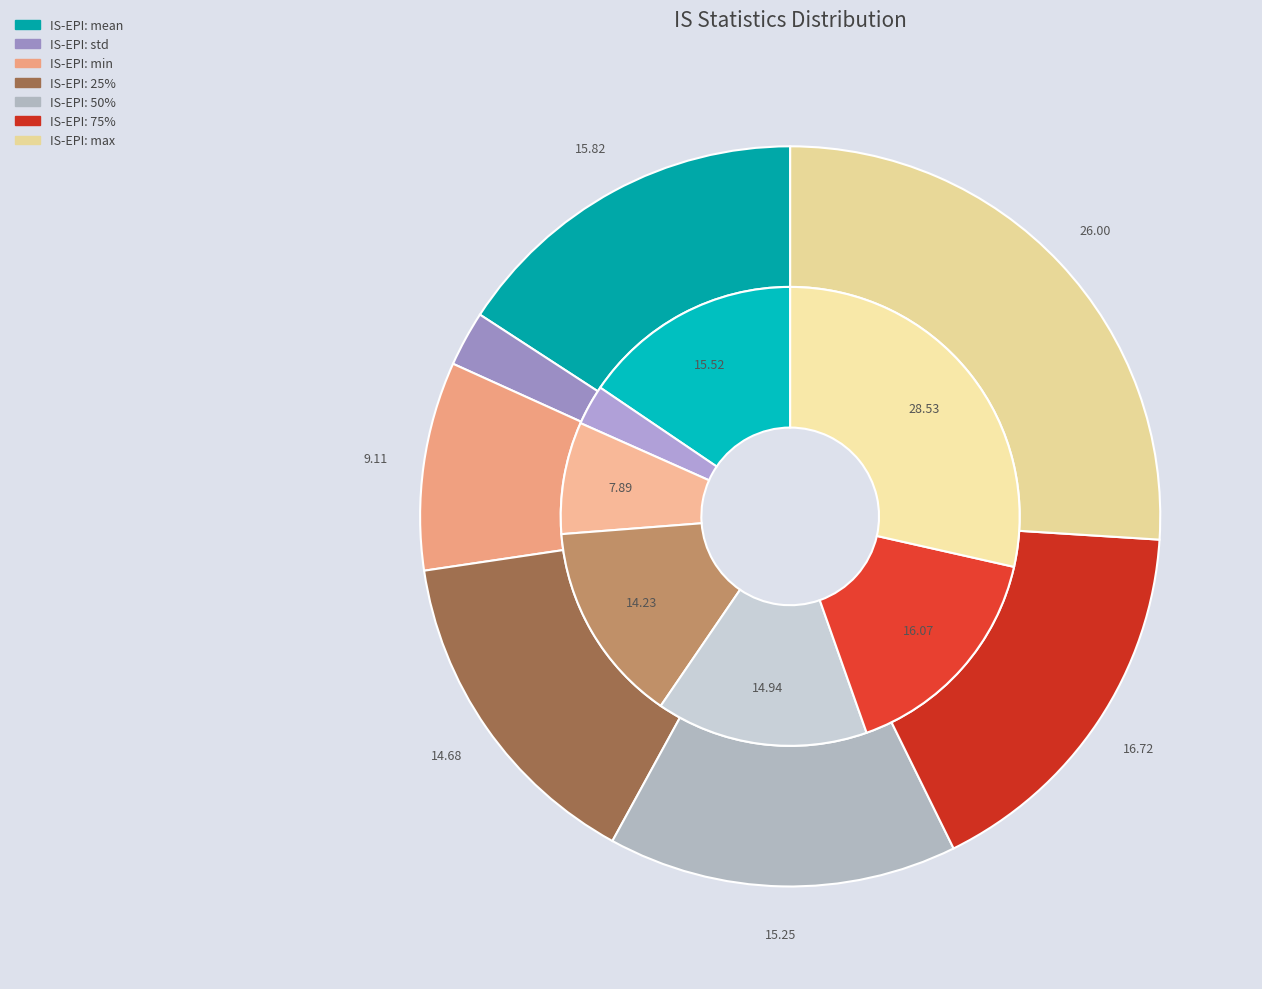

What percentage is NOT represented by min?

90.9%